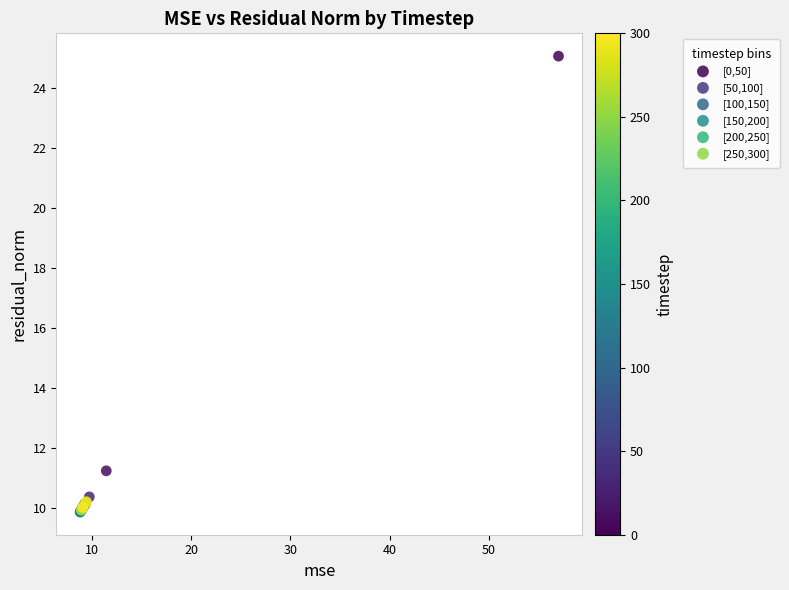

Which series has the widest spread of Y values?

[0,50]